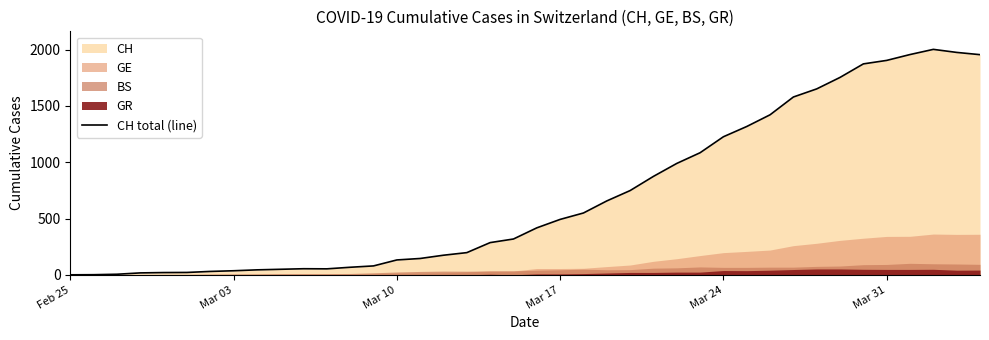

The value at Feb 25 is 0. True or false?

True